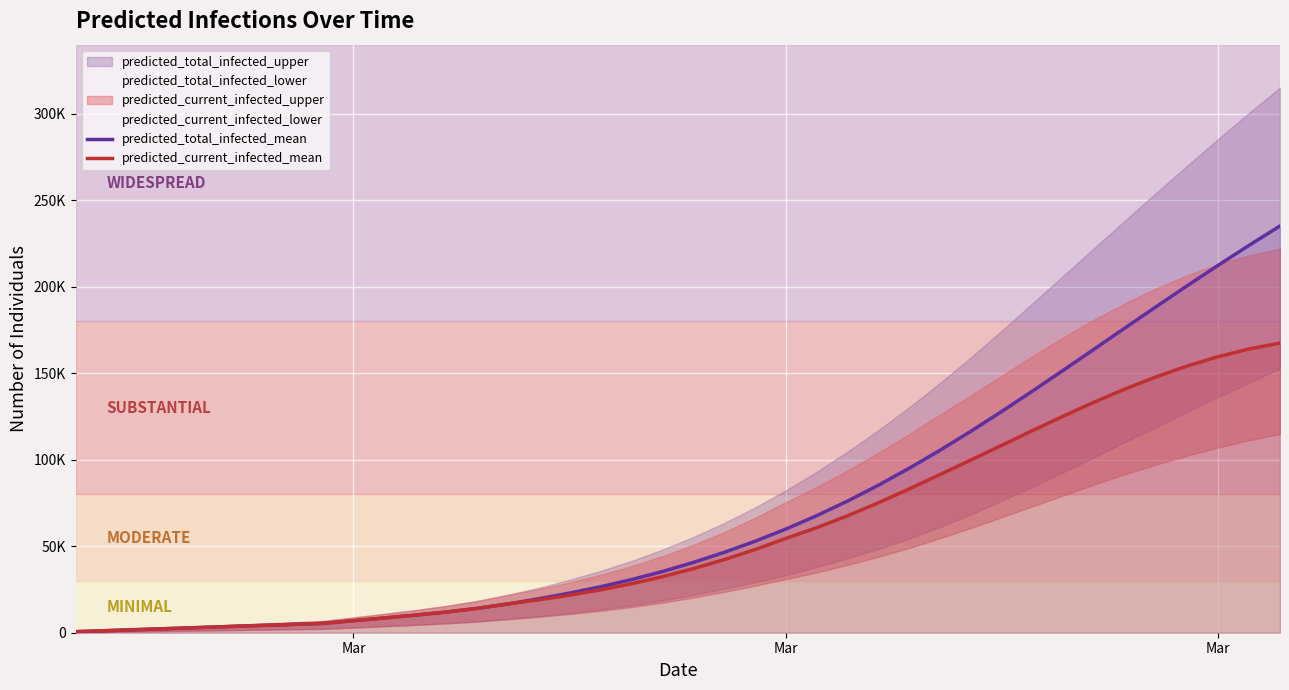

True or false: predicted_total_infected_mean has more than 1 points higher than both neighbors.

False